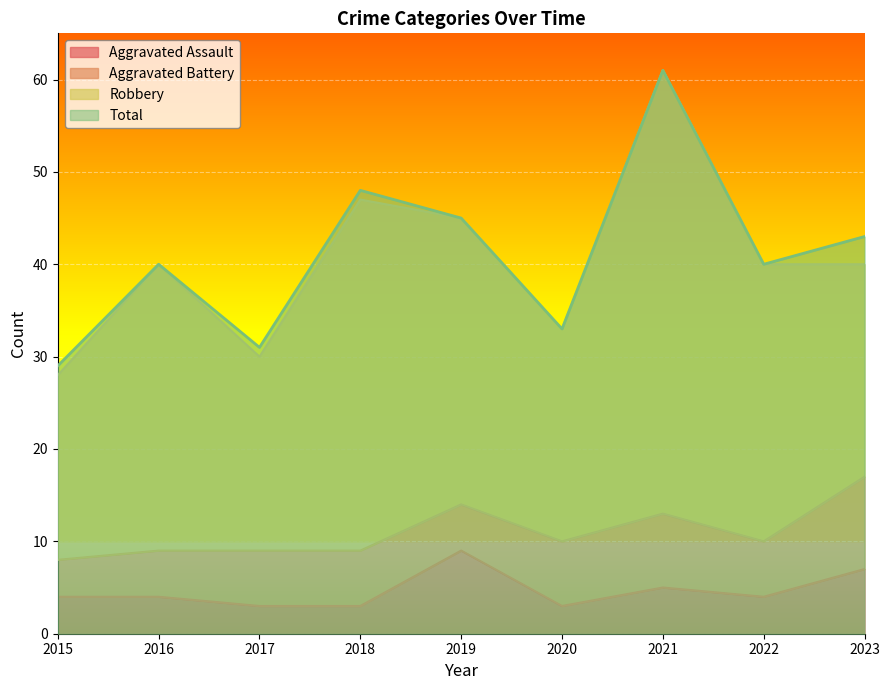

What is the difference between the second highest and second lowest values in the Aggravated Assault series?

4